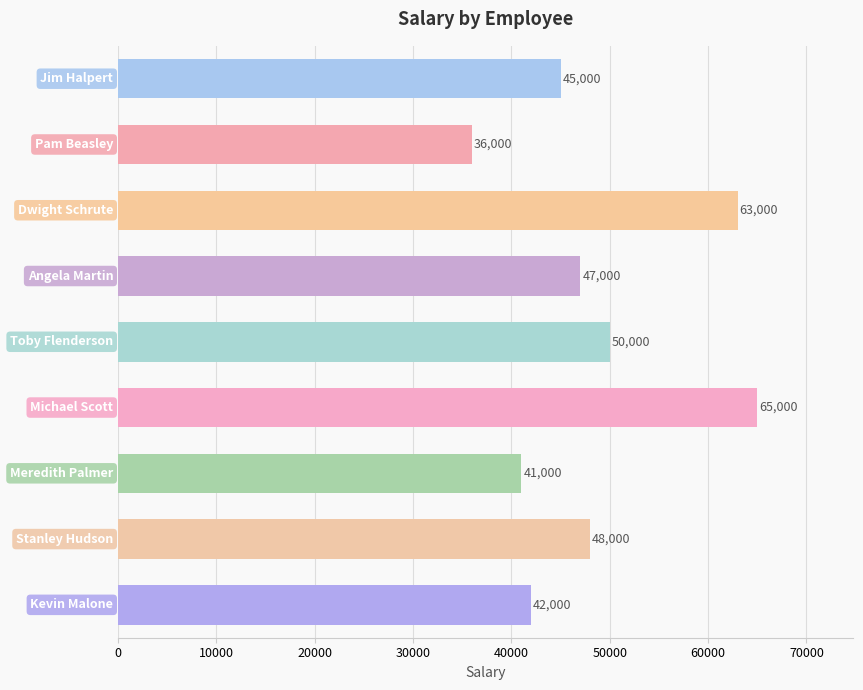

What is the sum of all values?

437000